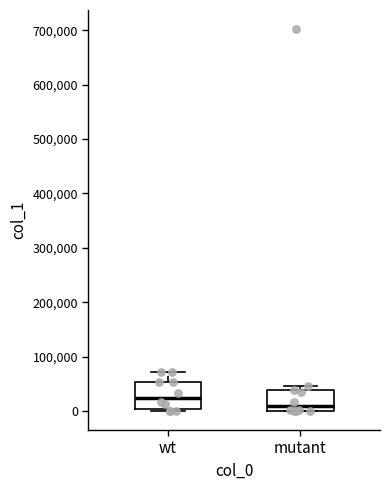

Which box is the tallest, from its lower edge to its upper edge?

wt